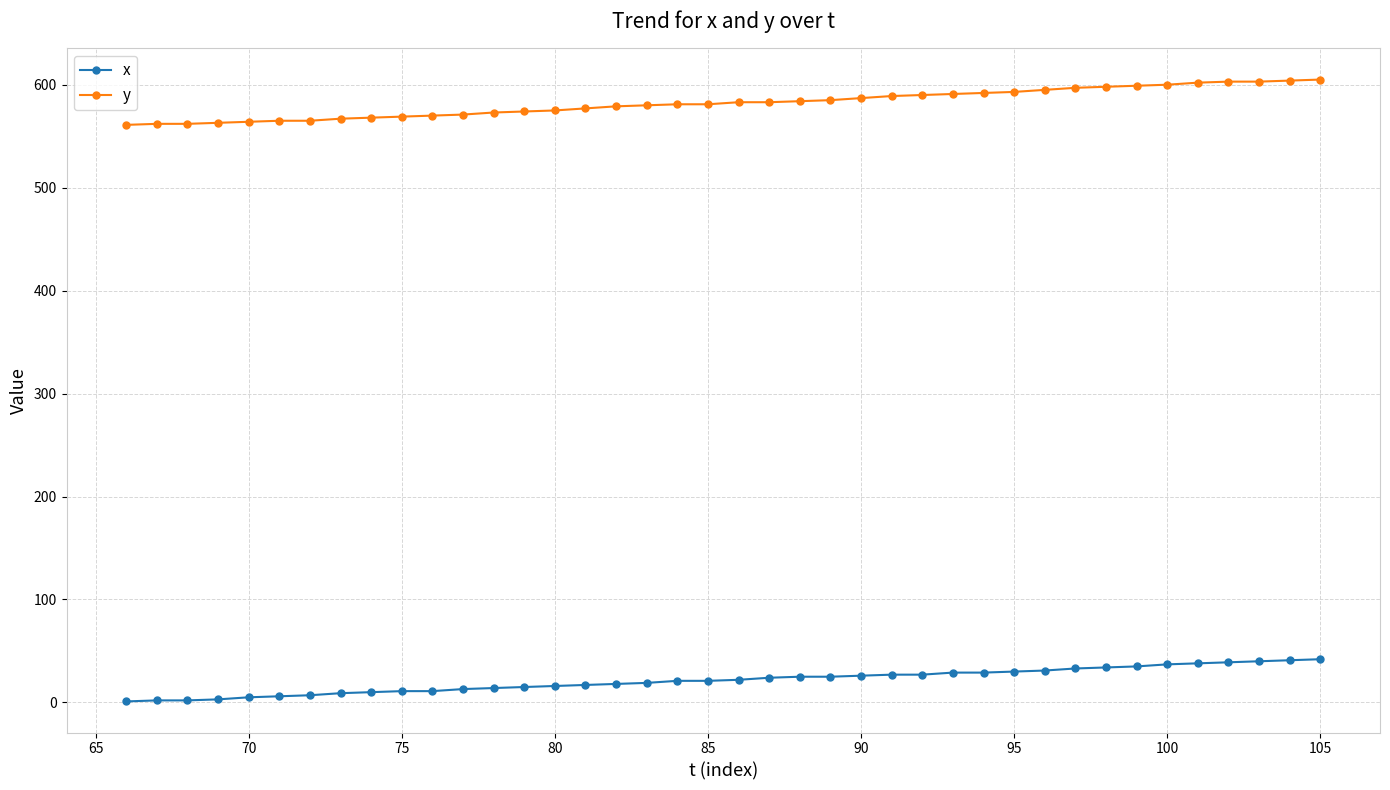

Is this an area chart (filled region under the line)?

No